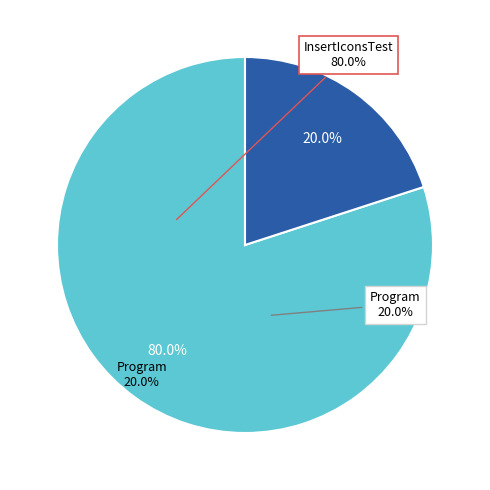

Which category has the smallest portion of the pie?

Program